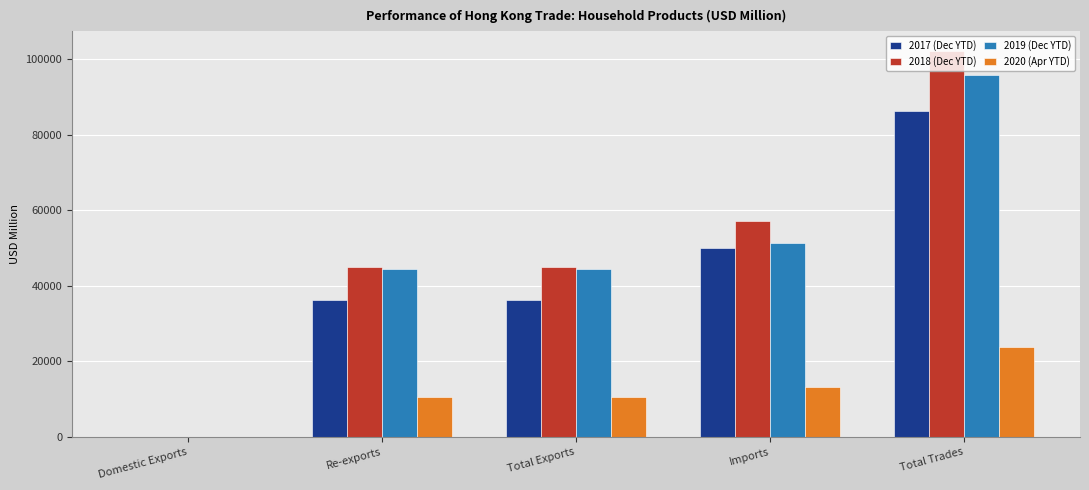

Which label corresponds to the largest value in the chart?

Total Trades